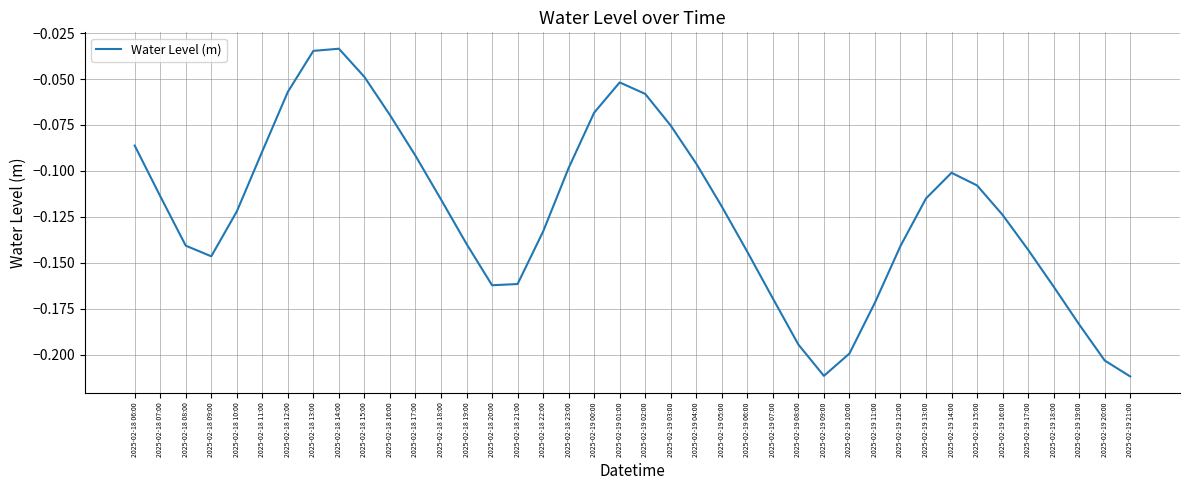

What is the sum of all values?

-4.9